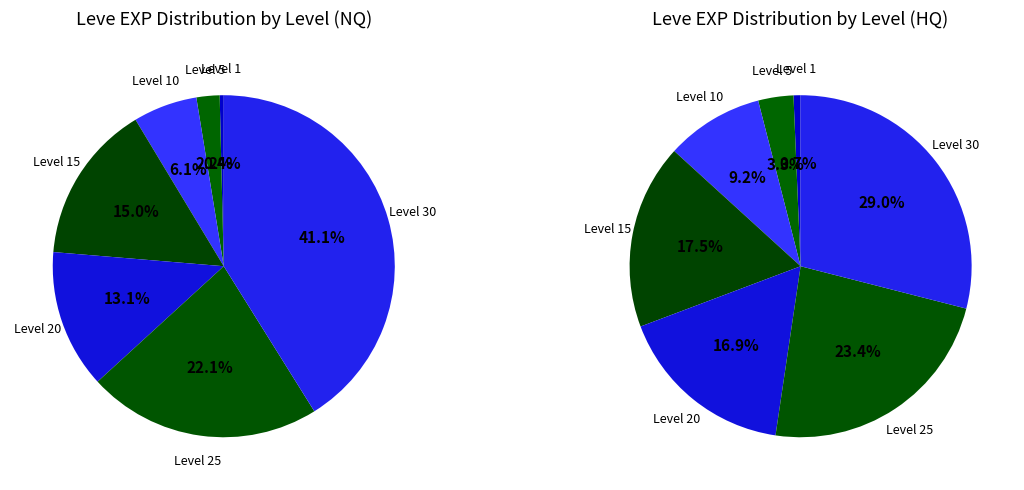

Is there any slice that represents more than half of the pie?

No